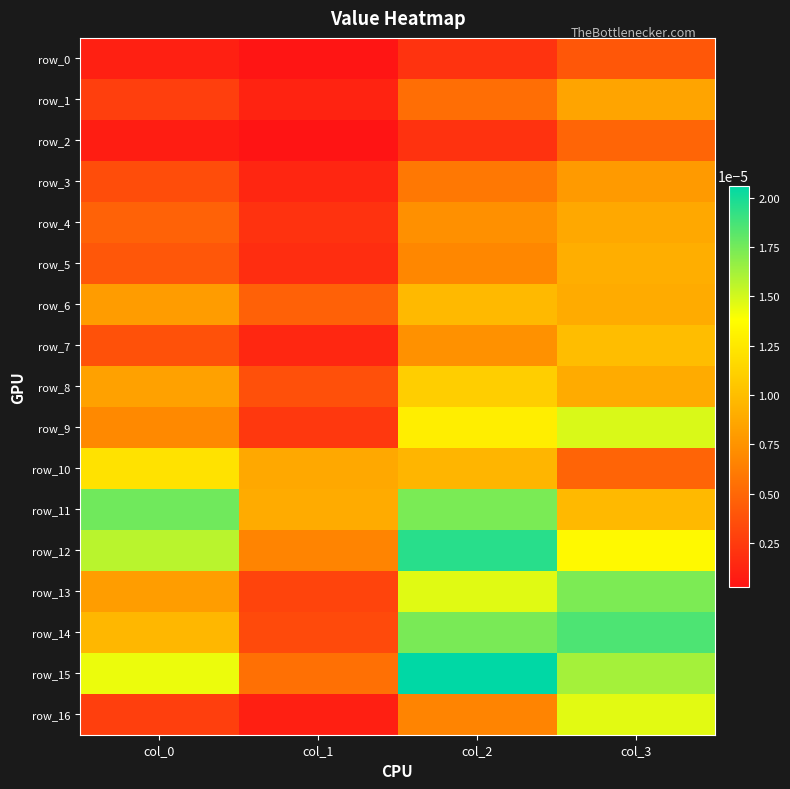

Is the value of row_1 at col_3 greater than the value of row_6 at col_2?

No